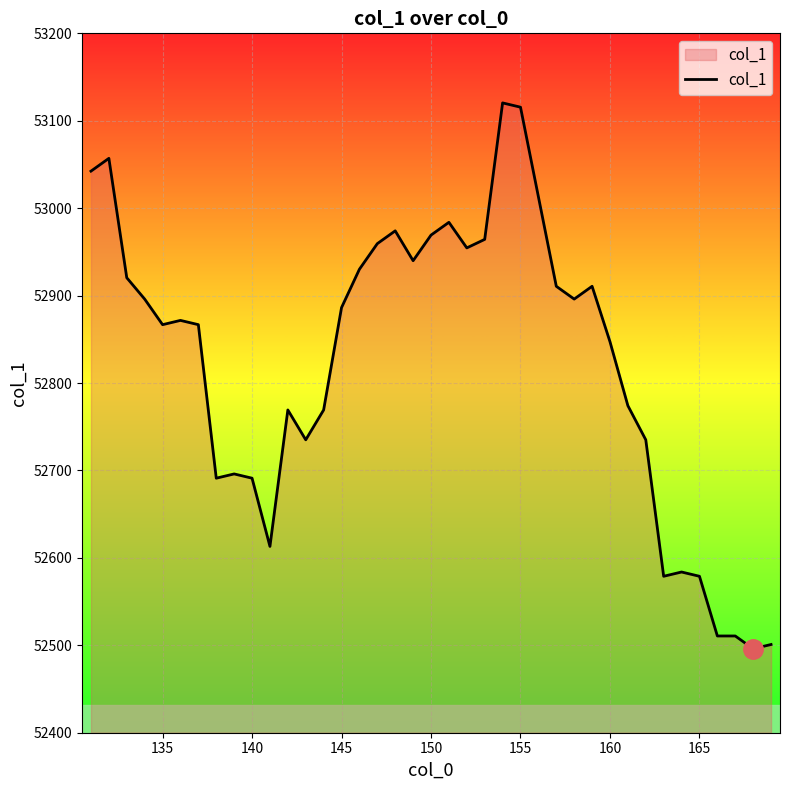

What is the smallest value displayed?

52496.0